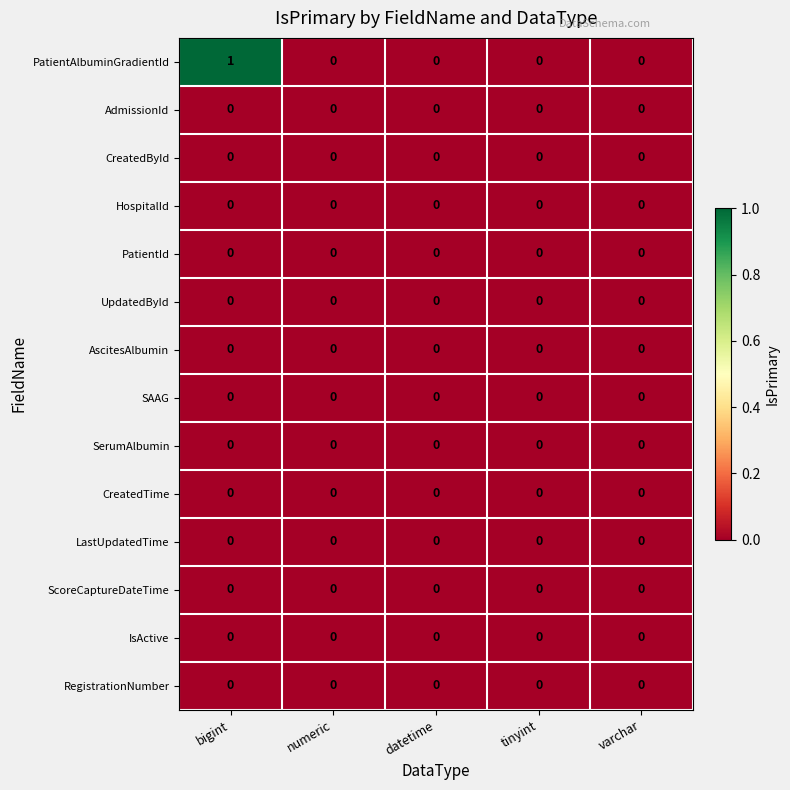

Which series has the widest spread of values?

PatientAlbuminGradientId